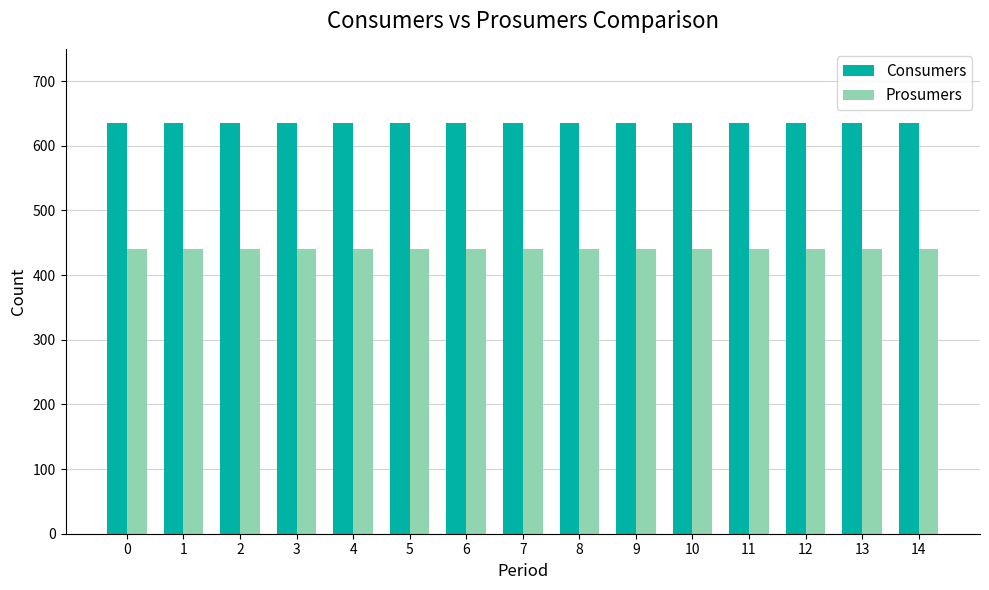

Read the Consumers value at 3.

635